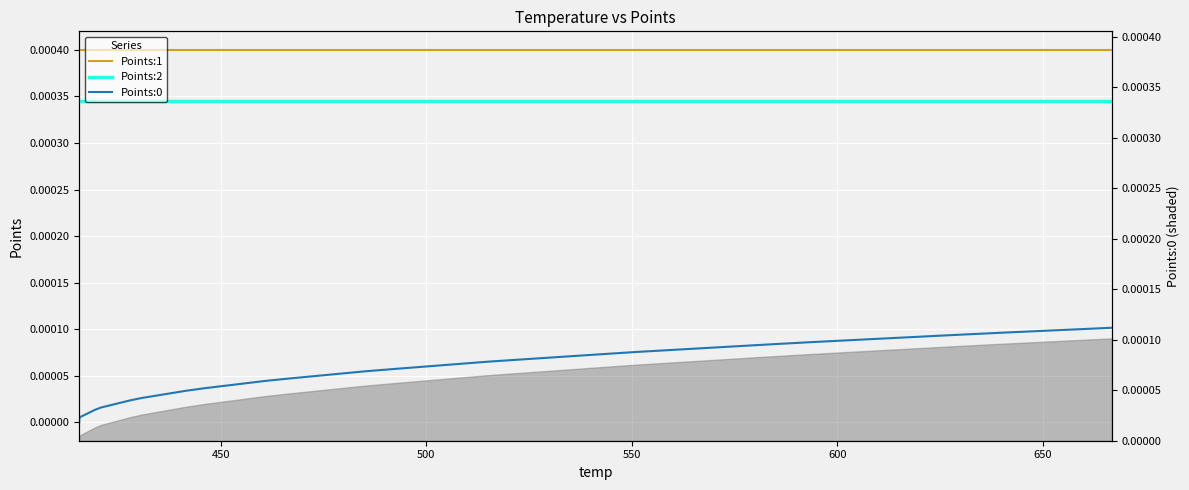

Which series has the largest range (max minus min)?

Points:0